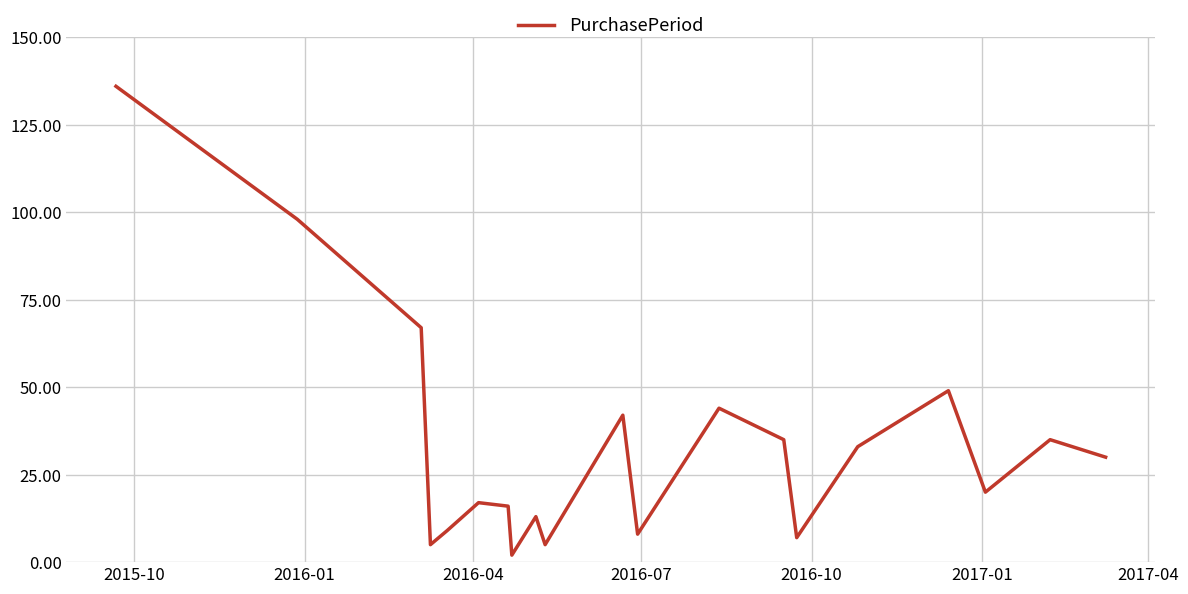

What is the greatest value displayed?

136